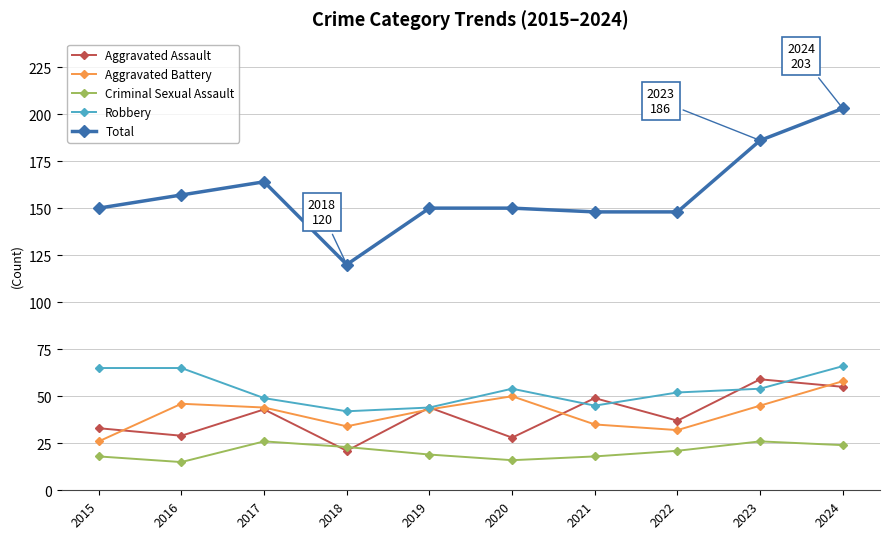

Reading left to right, list all the values displayed in this chart.

Aggravated Assault: 33	29	43	21	44	28	49	37	59	55
Aggravated Battery: 26	46	44	34	43	50	35	32	45	58
Criminal Sexual Assault: 18	15	26	23	19	16	18	21	26	24
Robbery: 65	65	49	42	44	54	45	52	54	66
Total: 150	157	164	120	150	150	148	148	186	203